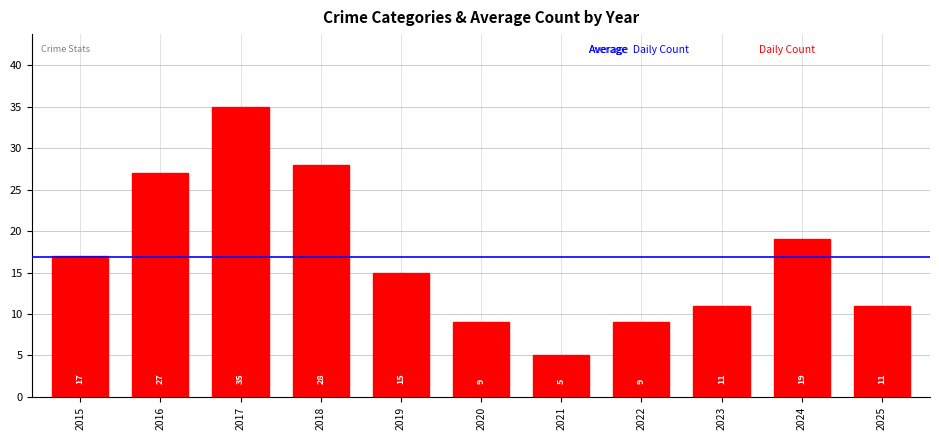

How many distinct data groups are displayed?

1